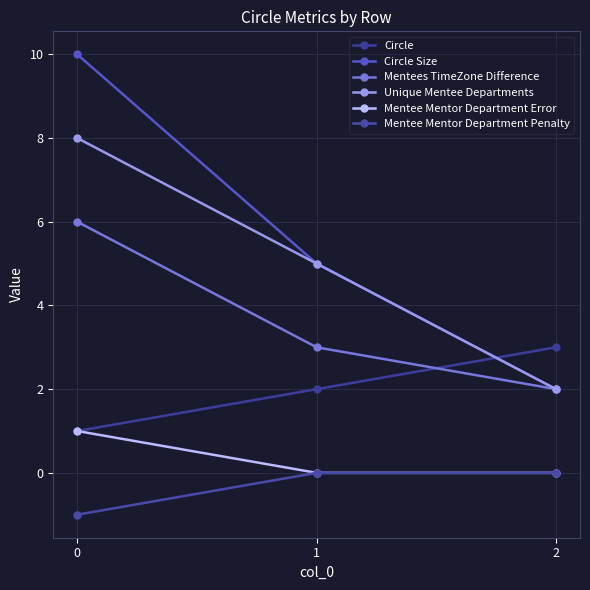

Which series has the widest spread of values?

Circle Size